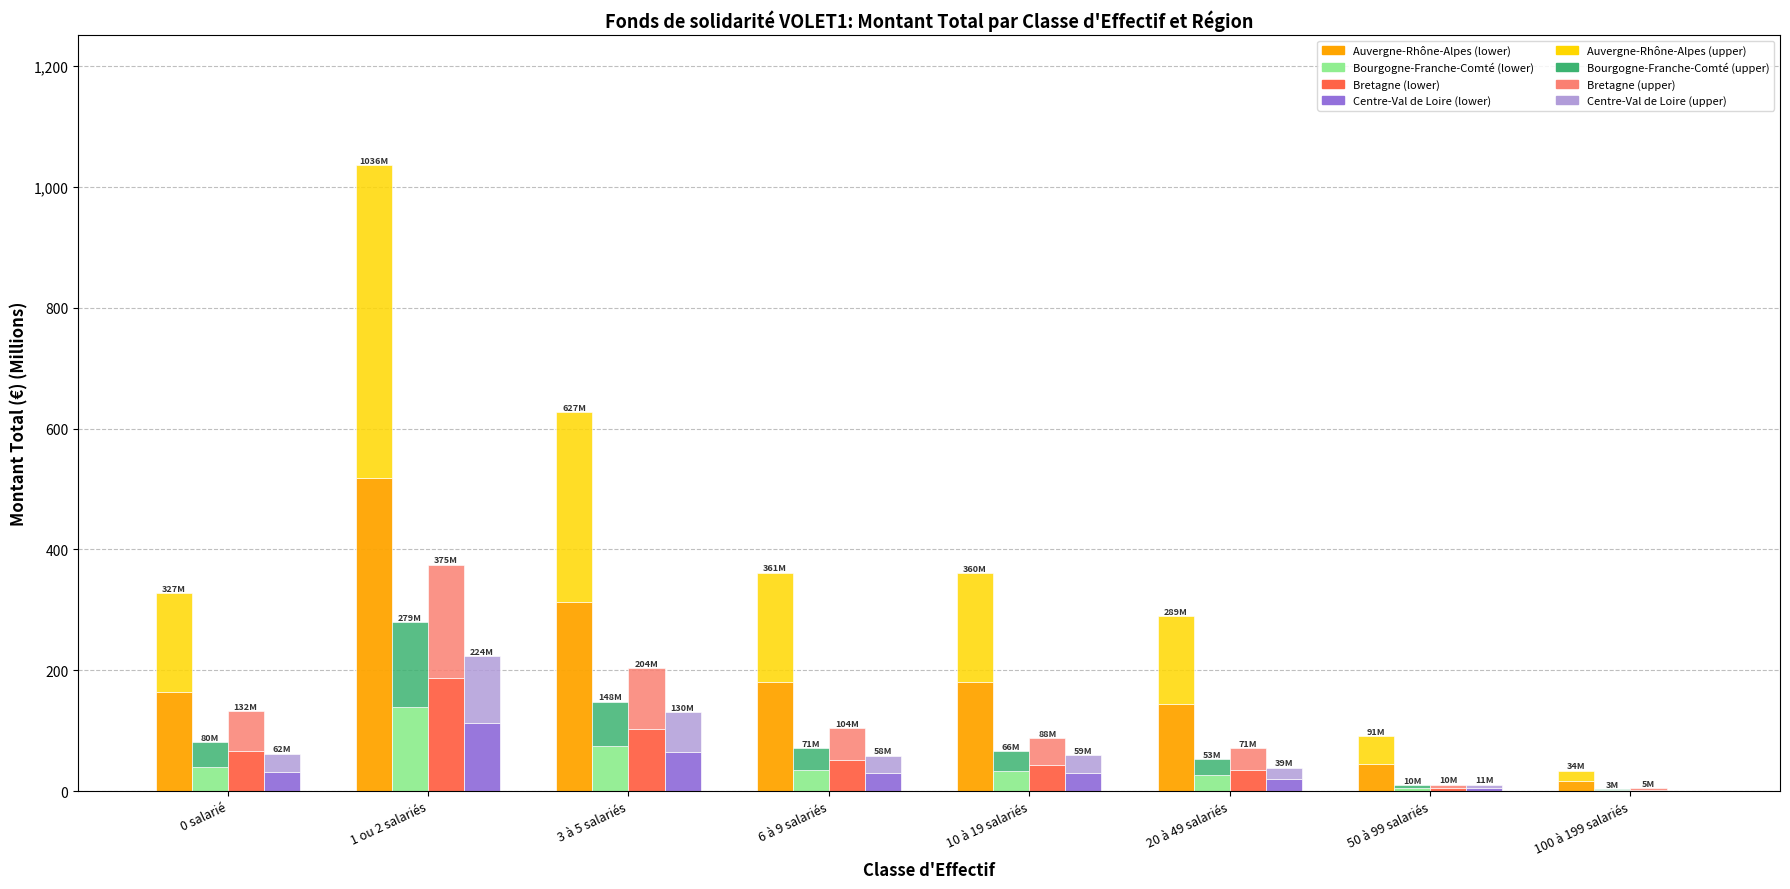

At how many categories does at least one series exceed 443?

1